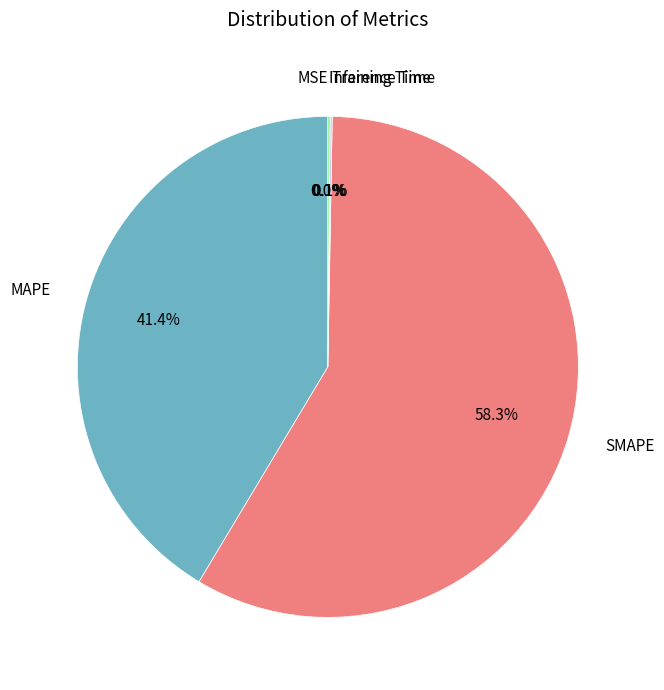

Is there a majority slice in this chart?

Yes